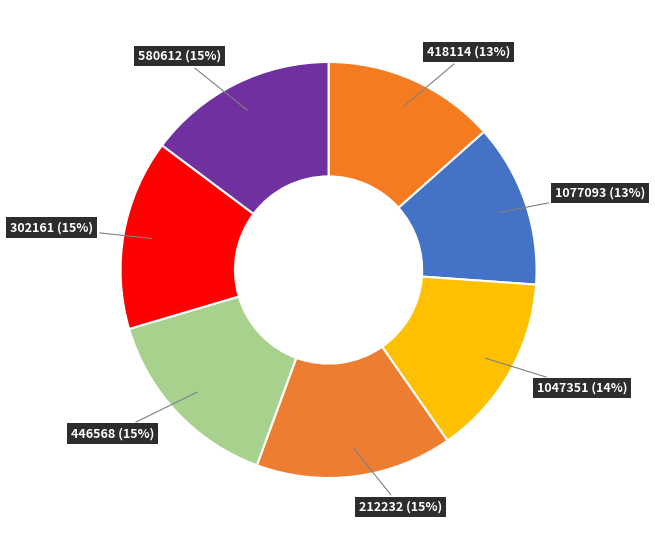

Count the number of slices in the pie.

7